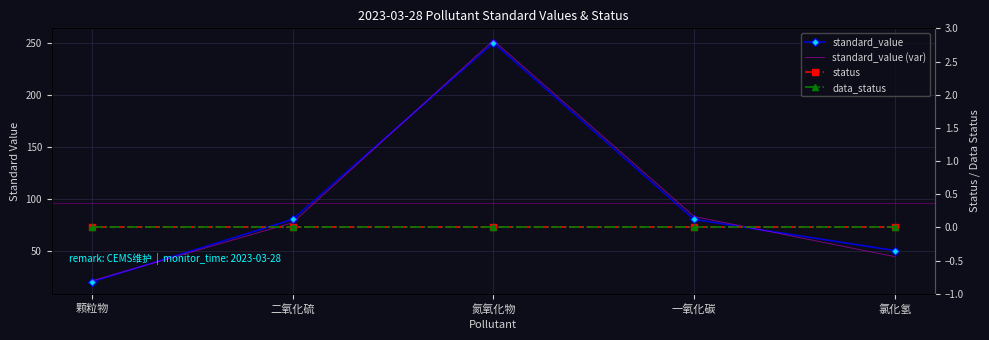

What is the value of the standard_value point at the 1st from the left?

20.0